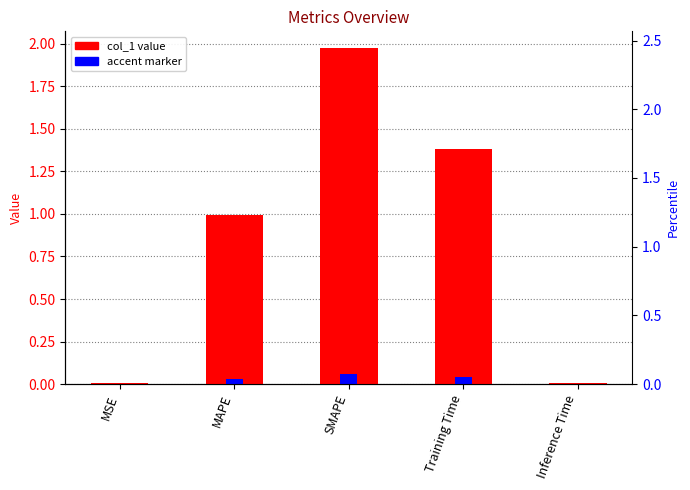

What is the difference between the values at MAPE and SMAPE?

1.0